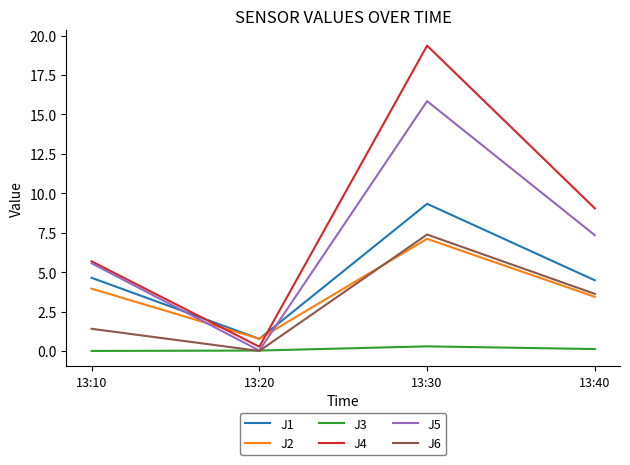

Where is J6 nearest to the value 3?

13:40